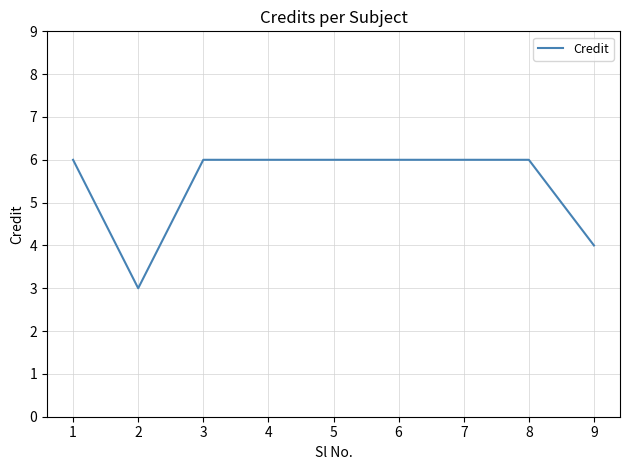

The value at 3 is 6. True or false?

True